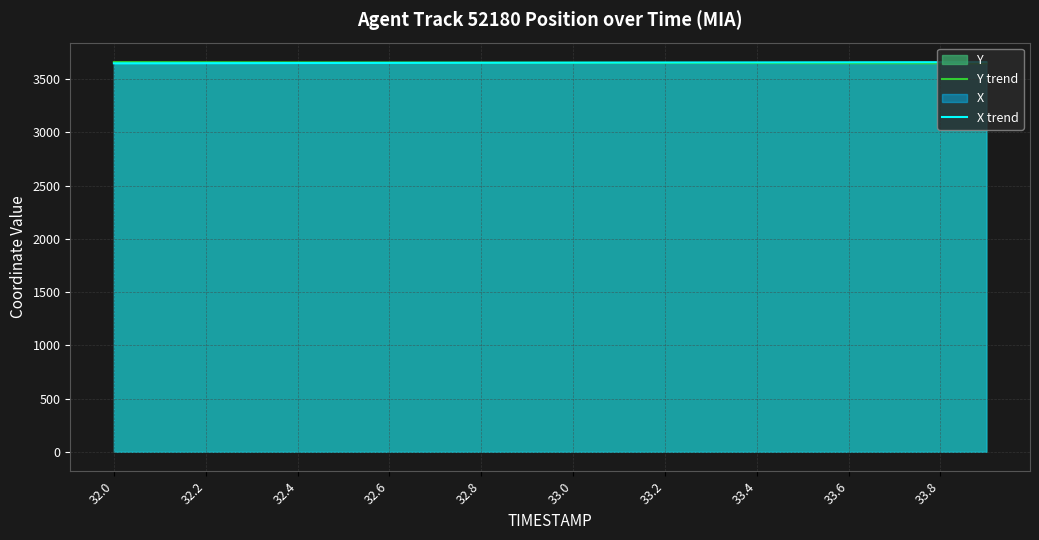

What is the lowest value of the X trend series?

3649.6